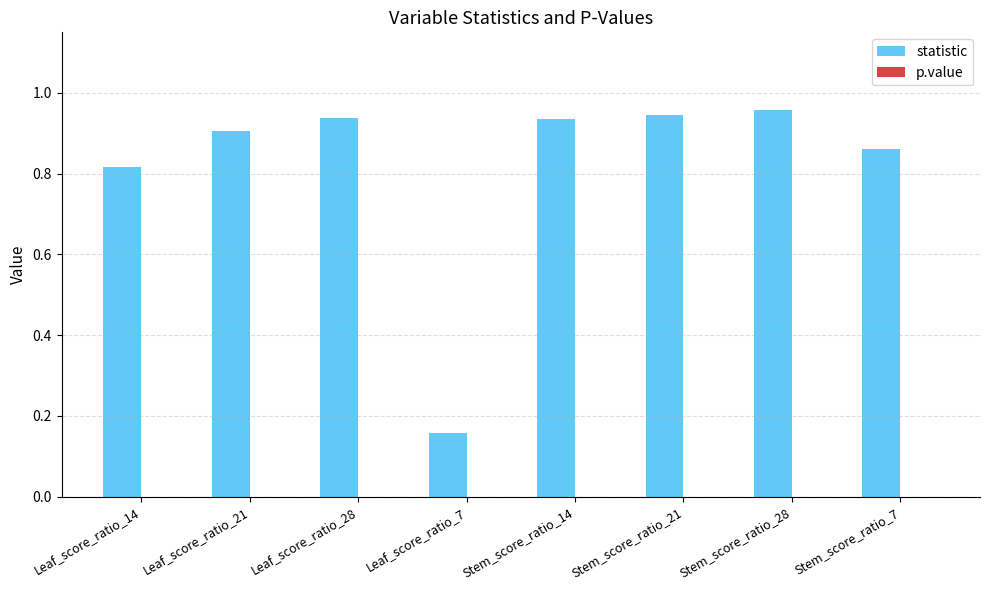

The value of statistic at Leaf_score_ratio_28 is 1.6. True or false?

False